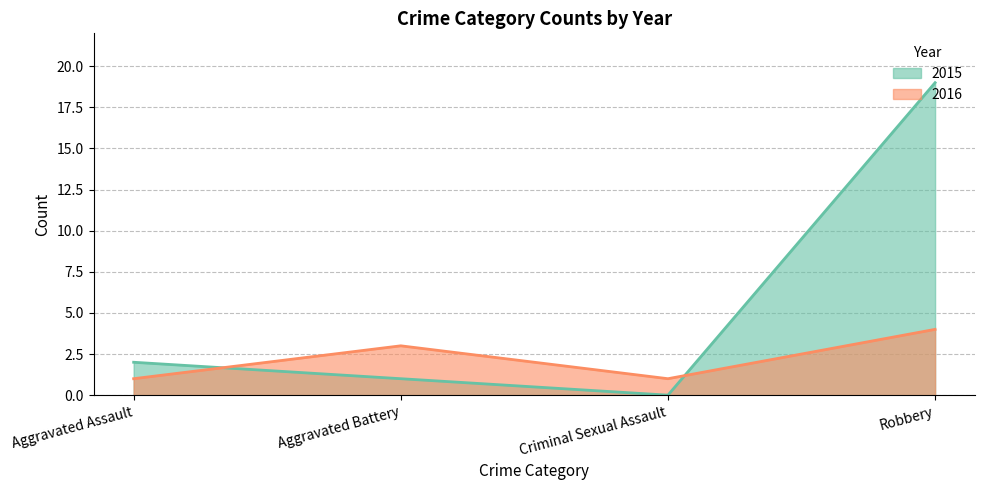

Reading left to right, extract all data points from this chart.

2015: Aggravated Assault=2	Aggravated Battery=1	Criminal Sexual Assault=0	Robbery=19
2016: Aggravated Assault=1	Aggravated Battery=3	Criminal Sexual Assault=1	Robbery=4